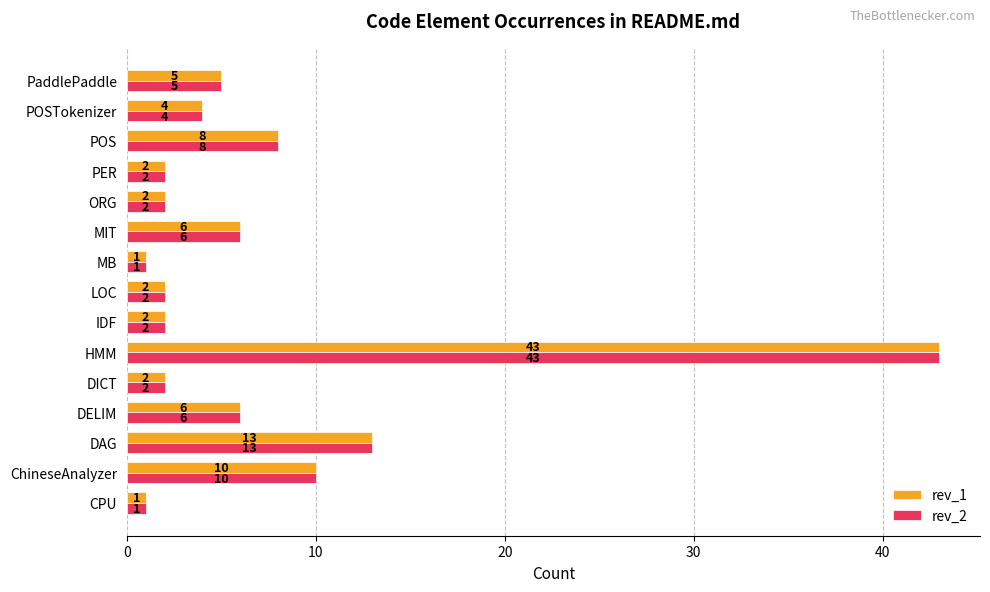

What is the approximate value of rev_1 at ChineseAnalyzer, to the nearest 10?

10